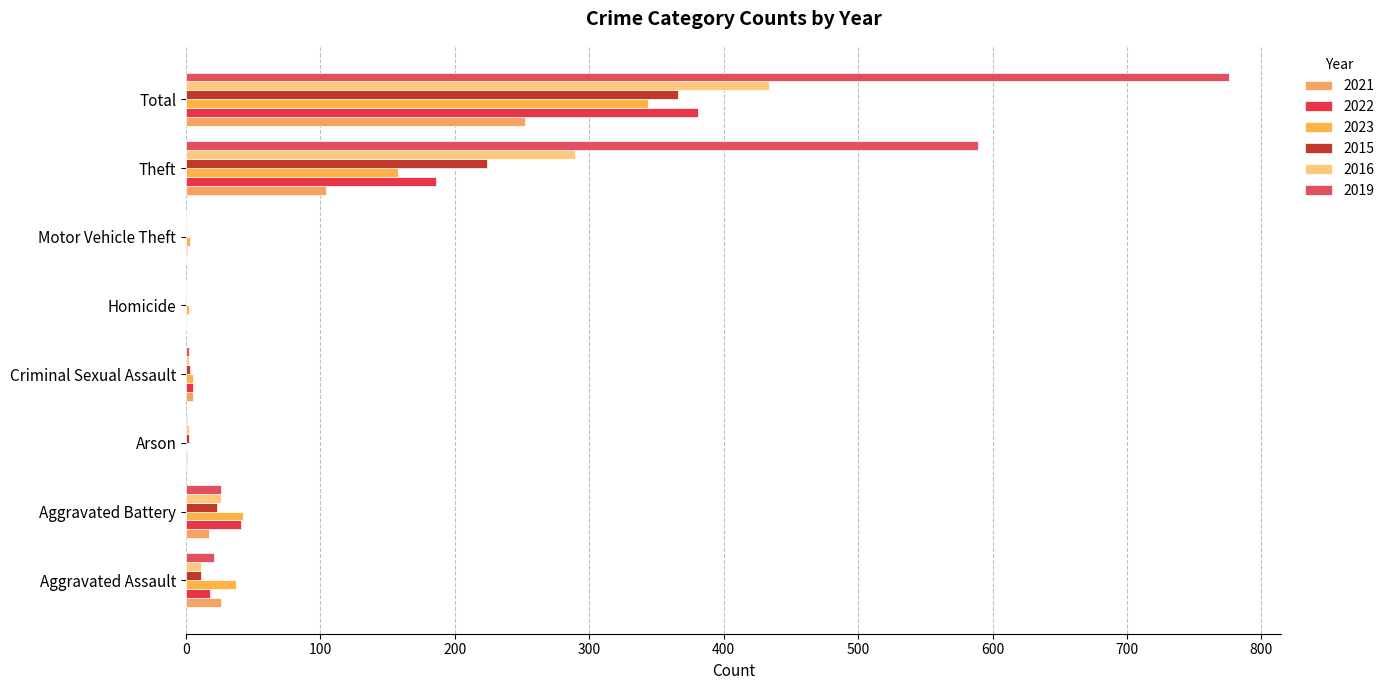

Reading right to left, transcribe all the data shown in this chart.

2021: 252	104	0	0	5	1	17	26
2022: 381	186	1	0	5	1	41	18
2023: 344	158	3	2	5	0	42	37
2015: 366	224	0	0	3	2	23	11
2016: 434	289	1	0	2	2	26	11
2019: 776	589	0	0	2	1	26	21